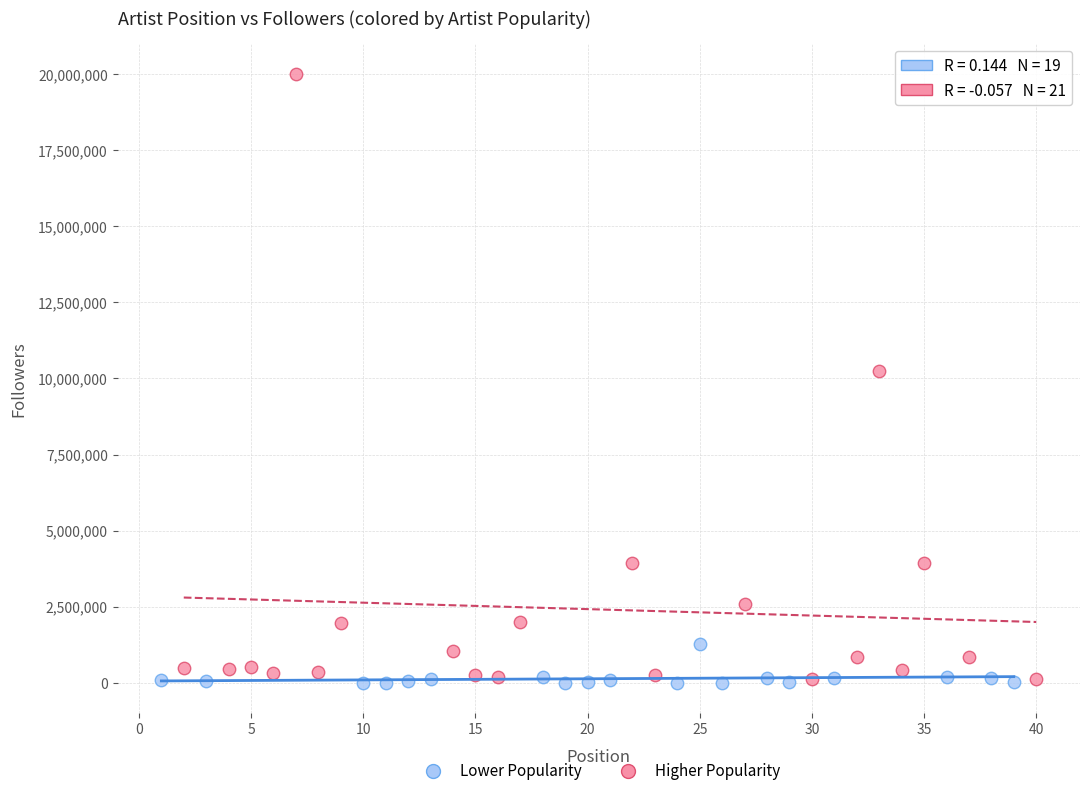

What are all the series names shown in the legend?

Lower Popularity, Higher Popularity